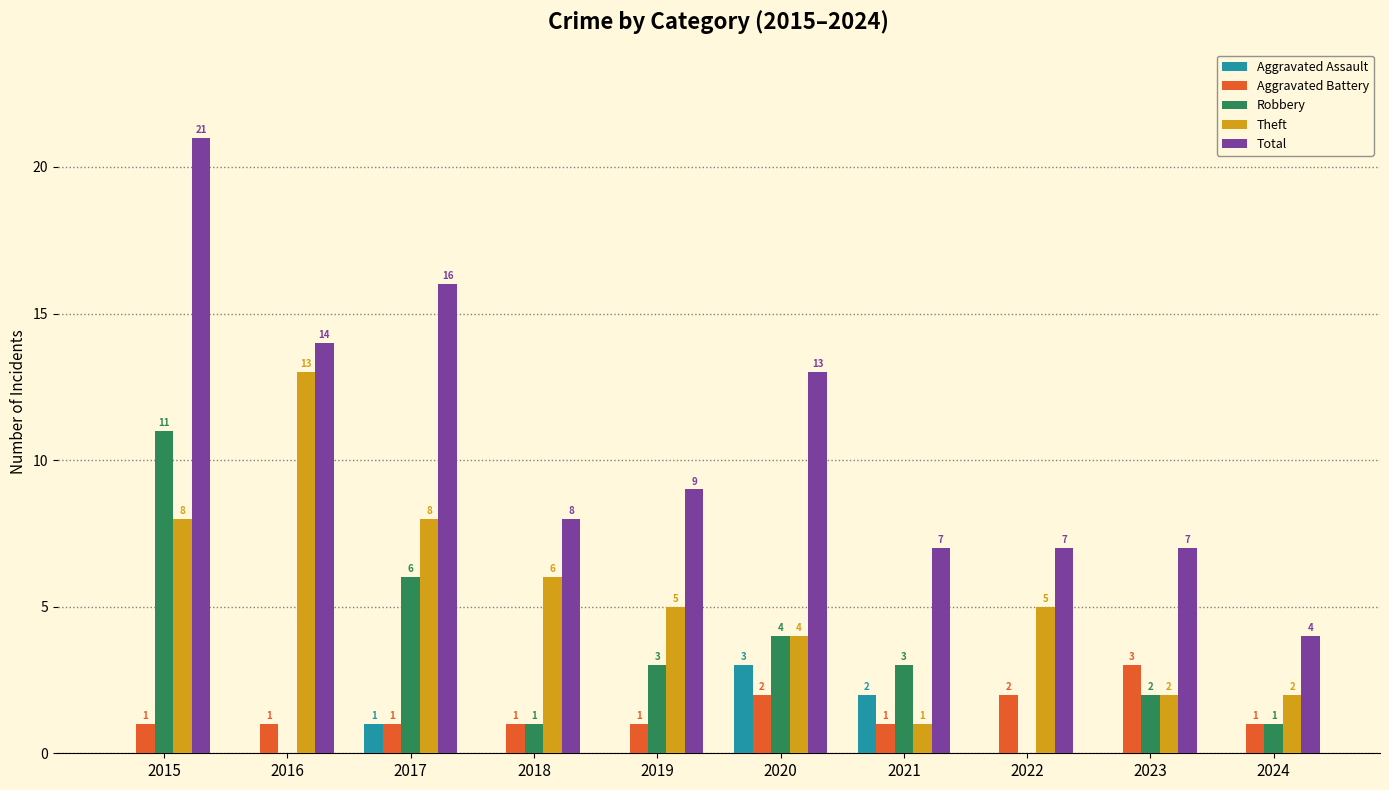

Is the value of Theft at 2017 greater than the value of Aggravated Battery at 2023?

Yes